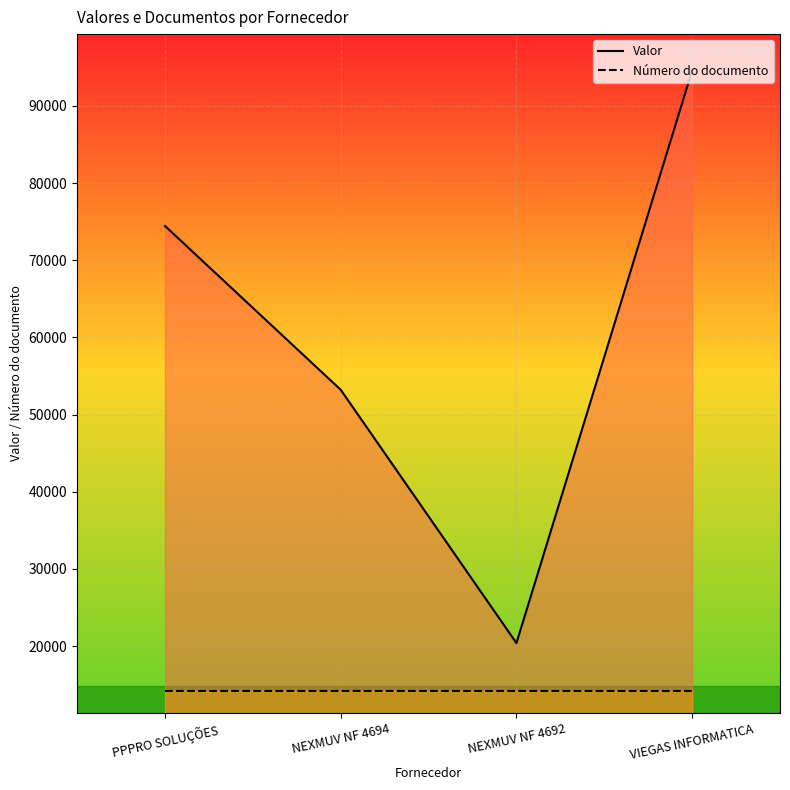

What are all the series names shown in the legend?

Valor, Número do documento